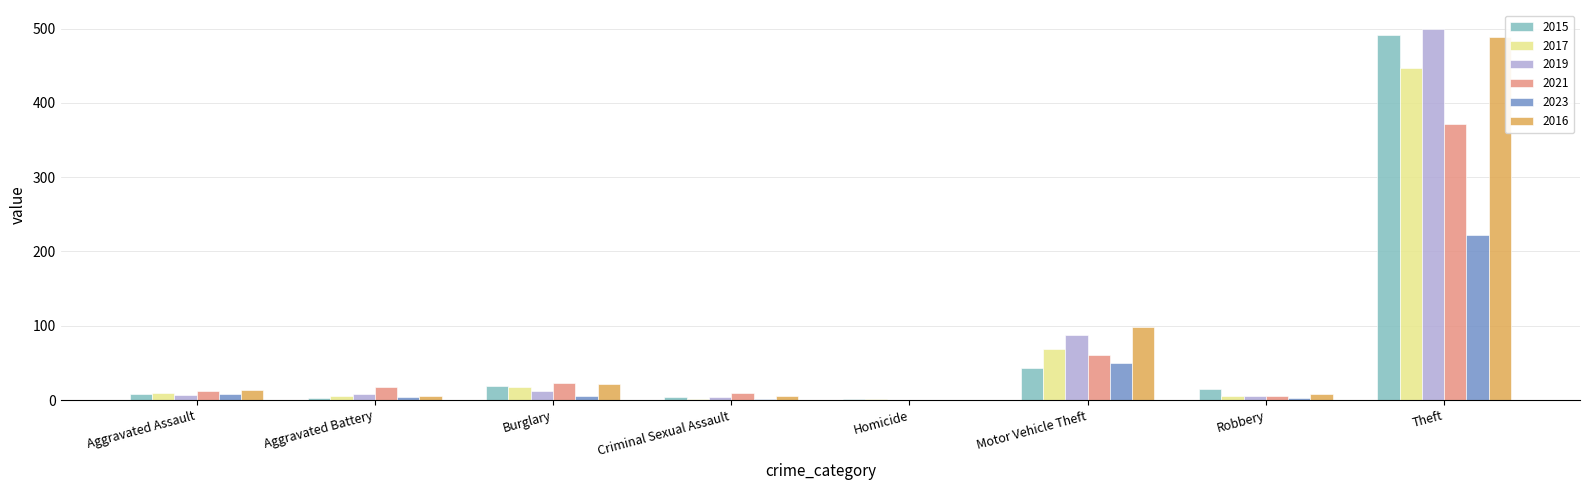

The value of 2021 at Homicide is 231. True or false?

False